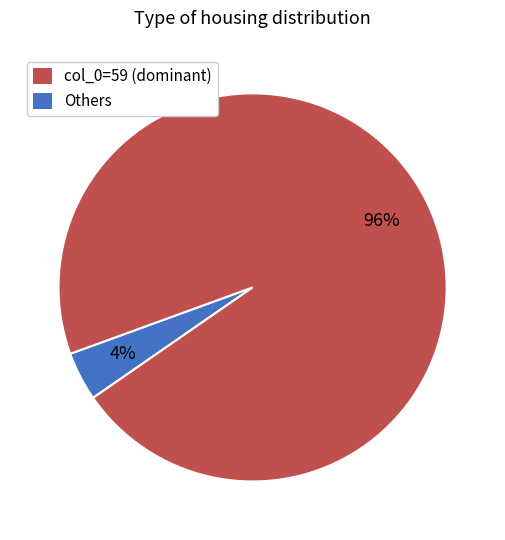

To the nearest percent, what is the average slice percentage?

50%